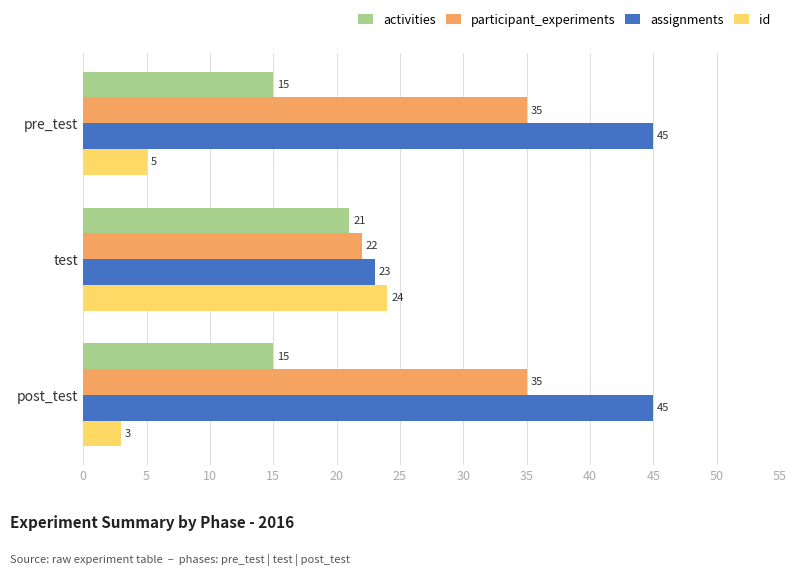

True or false: activities has a value of 15 at pre_test.

True